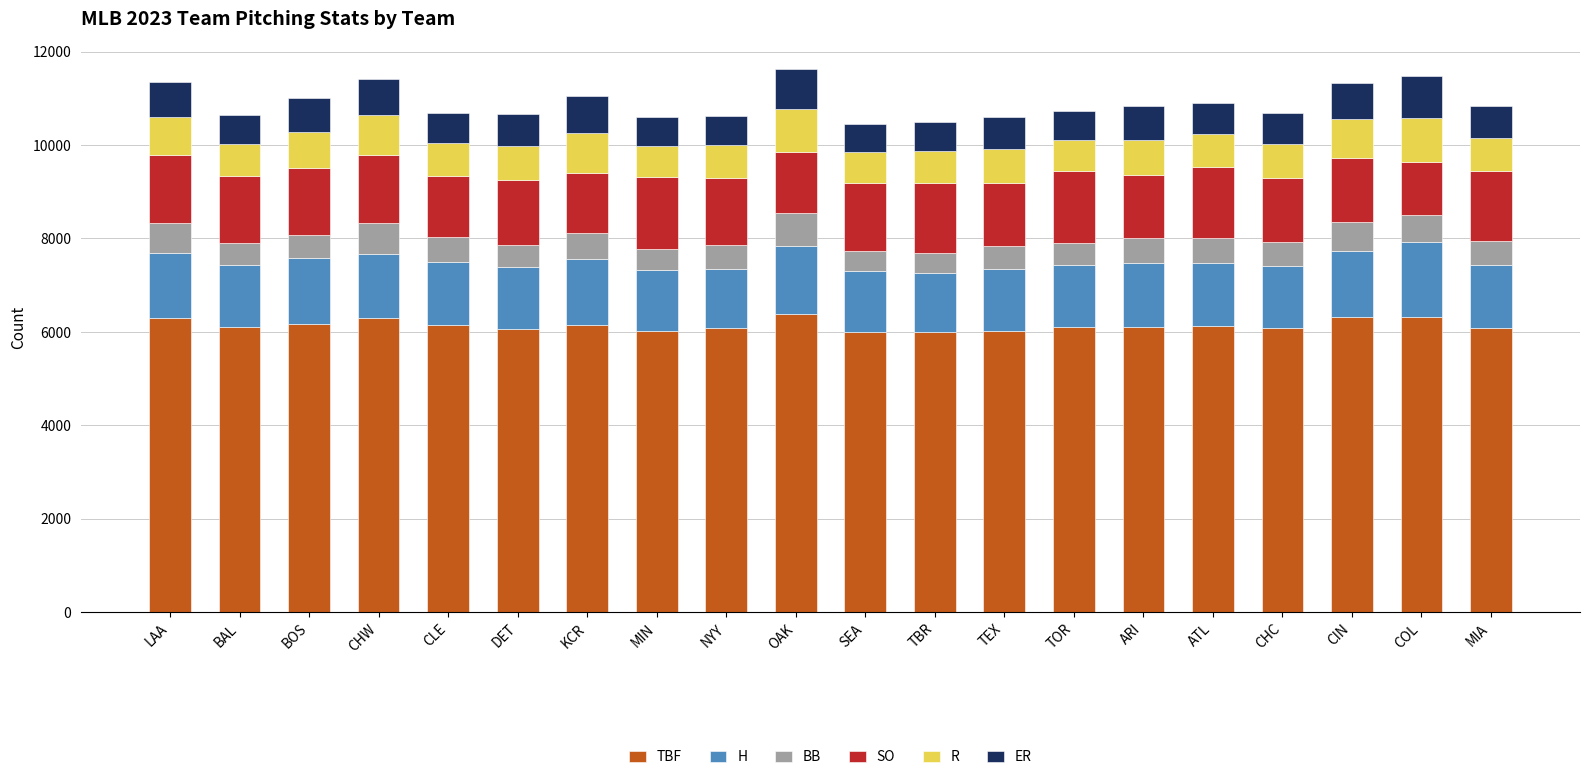

What is the lowest value of the TBF series?

5994